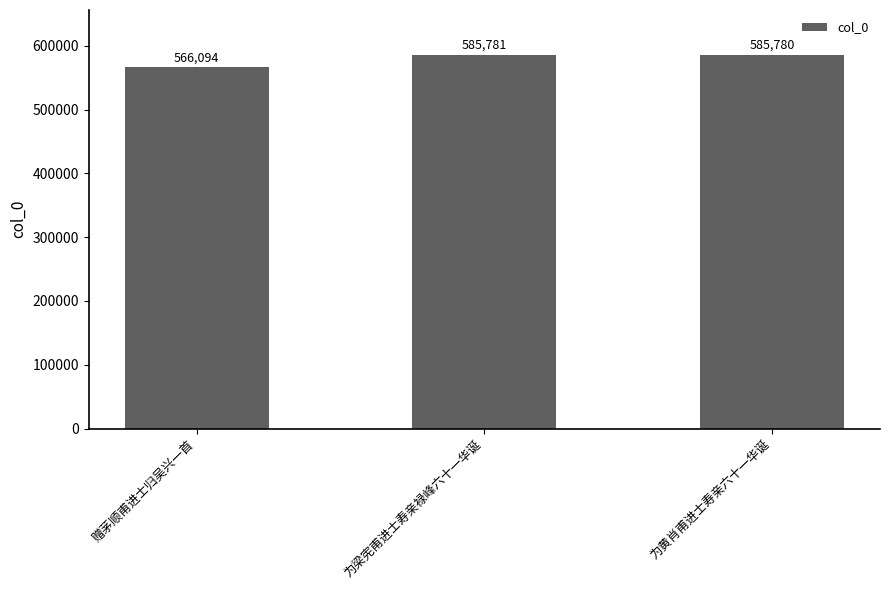

What is the sum of all values?

1737655